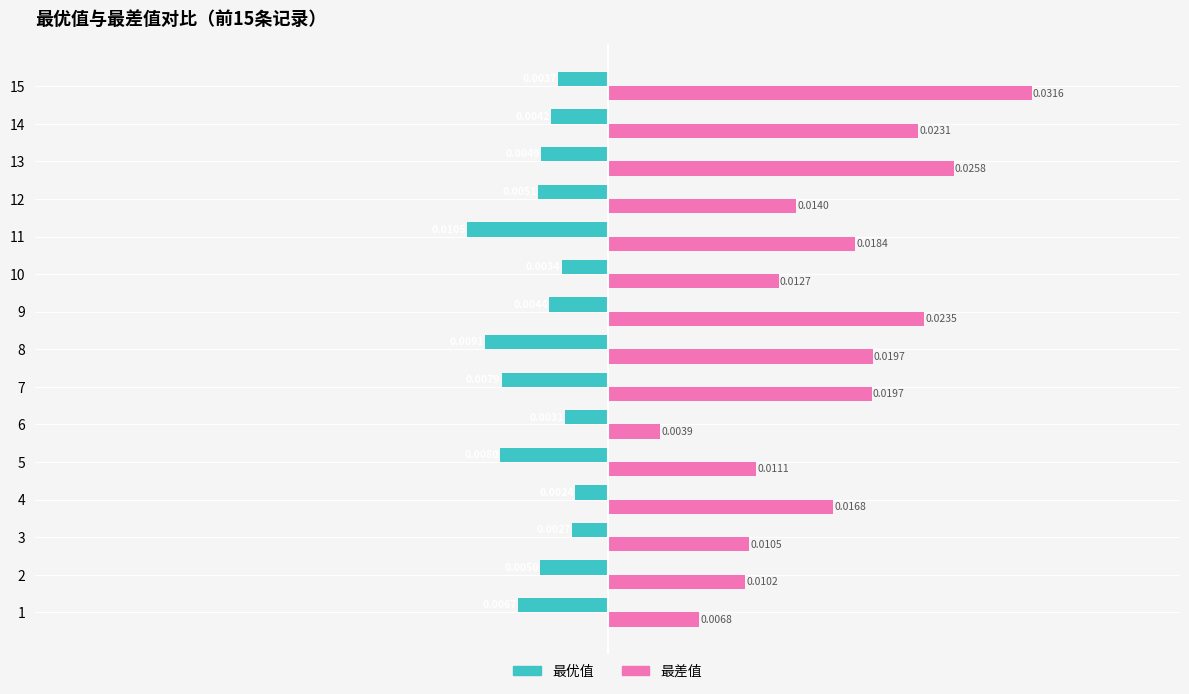

How many categories are shown in the chart?

15